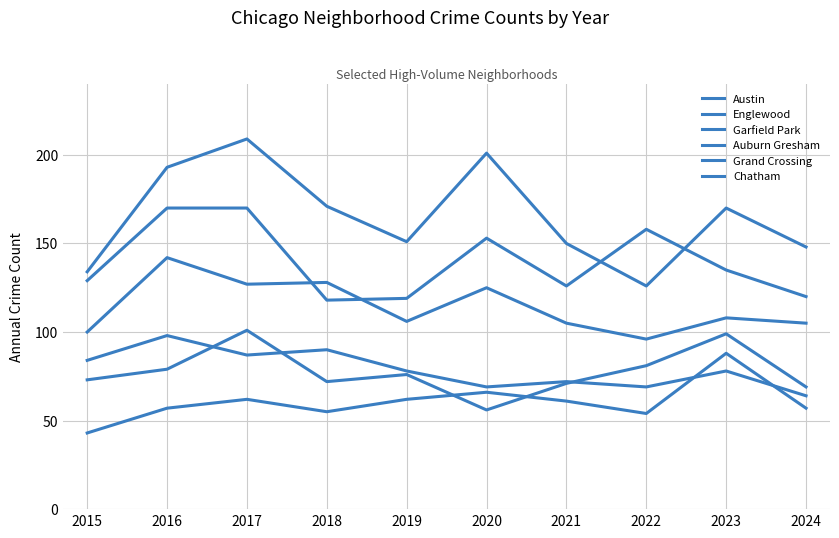

How many lines are shown in the chart?

6